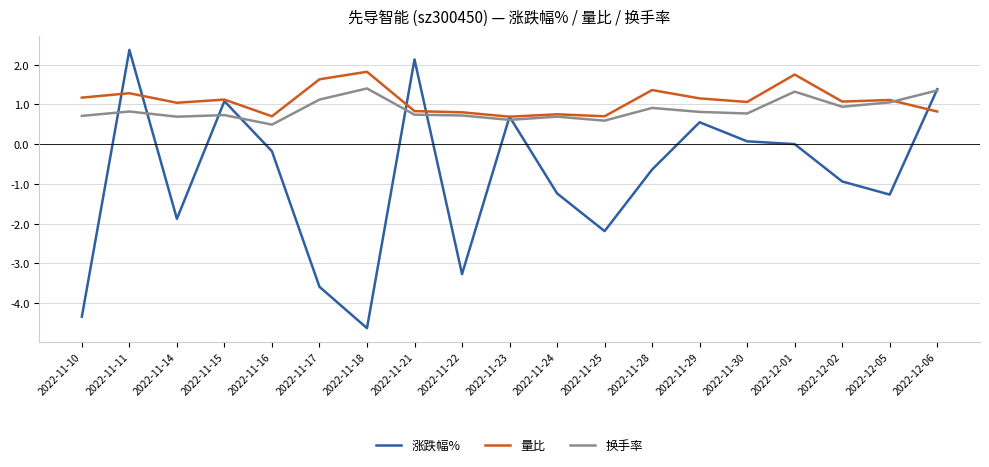

What is the spread (max minus min) of values at 2022-11-17?

5.2